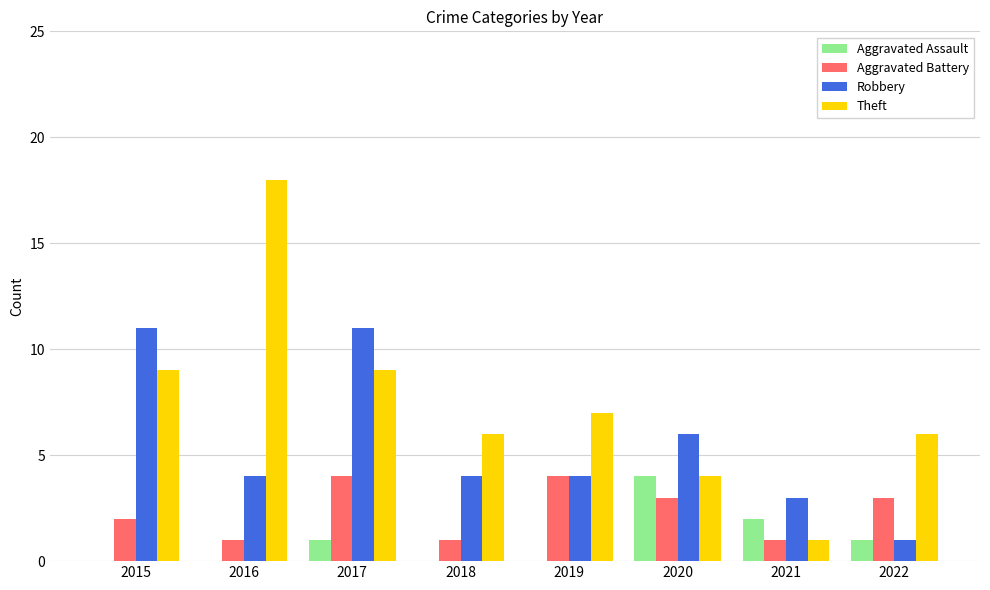

Which series has the largest total across all categories?

Theft